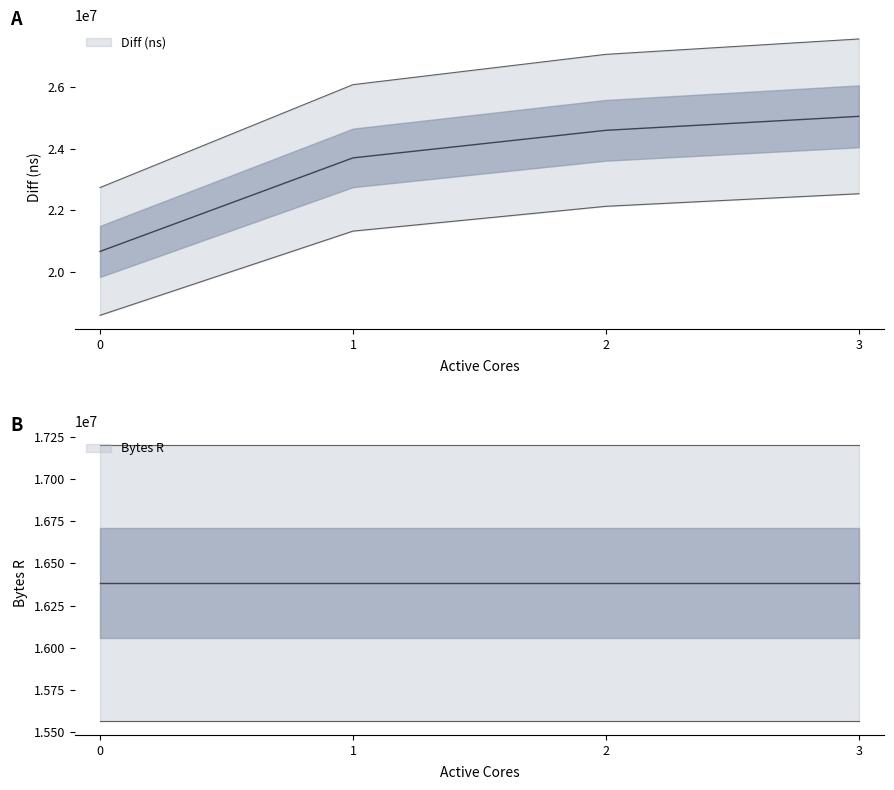

Approximately how many times larger is the value at 3 compared to 0?

1.2